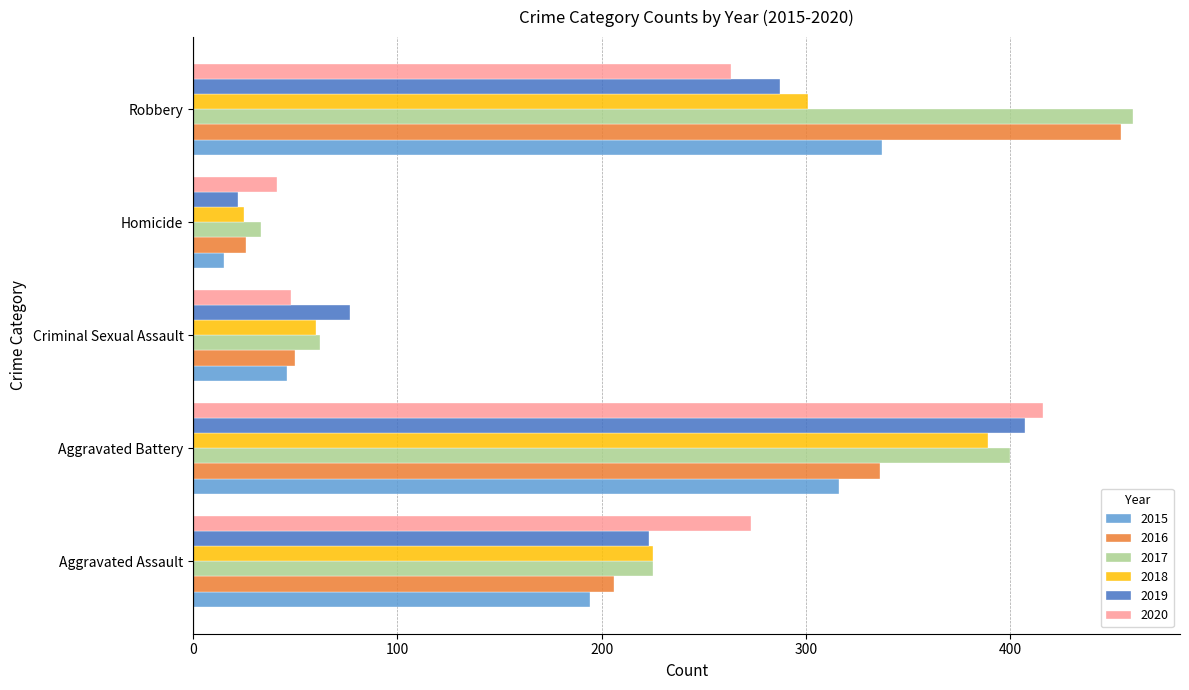

What is the sum of the 2015 values at Robbery and Aggravated Assault?

531